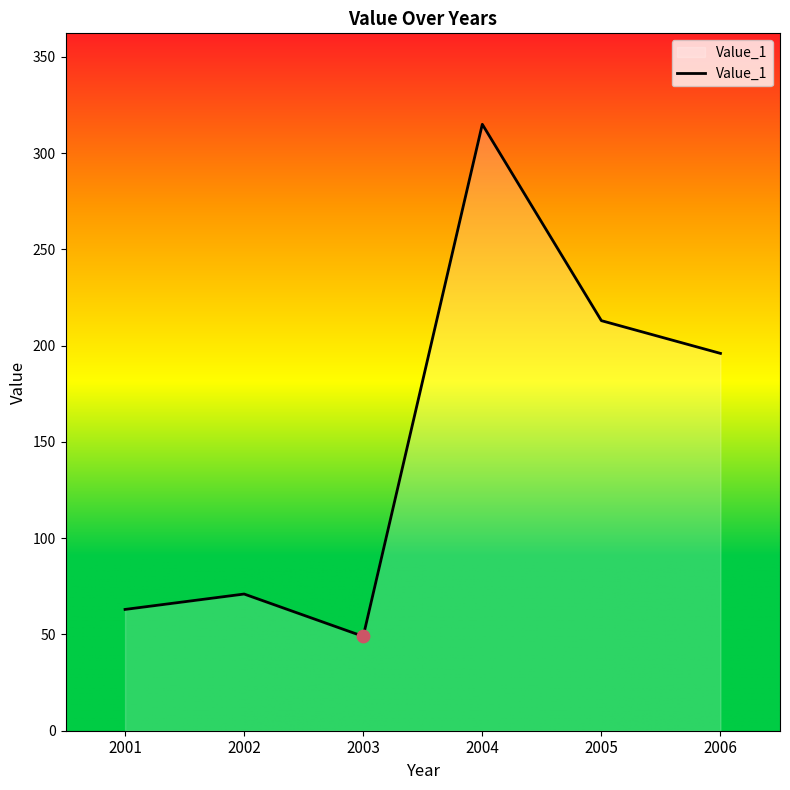

Between 2005 and 2001, which is larger?

2005